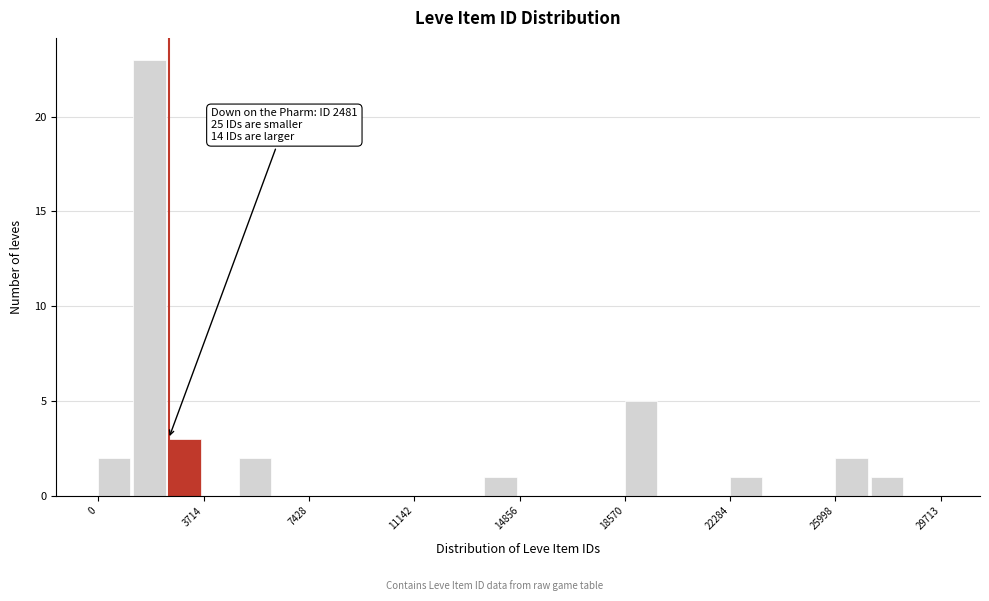

Around what value on the x-axis is the tallest bar? Give the approximate position of its centre, as read against the axis.

2000